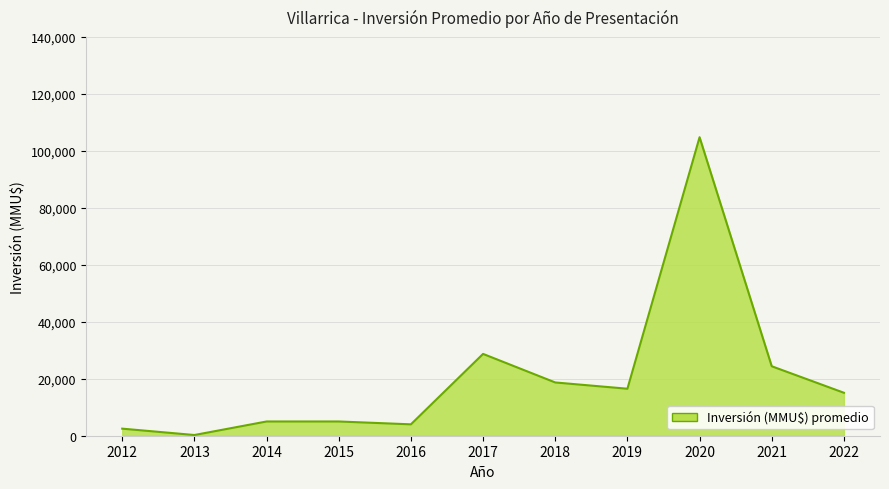

Reading left to right, transcribe all the data shown in this chart.

2483	250	5000	5000	4000	28725	18700	16499	104810	24389	15082